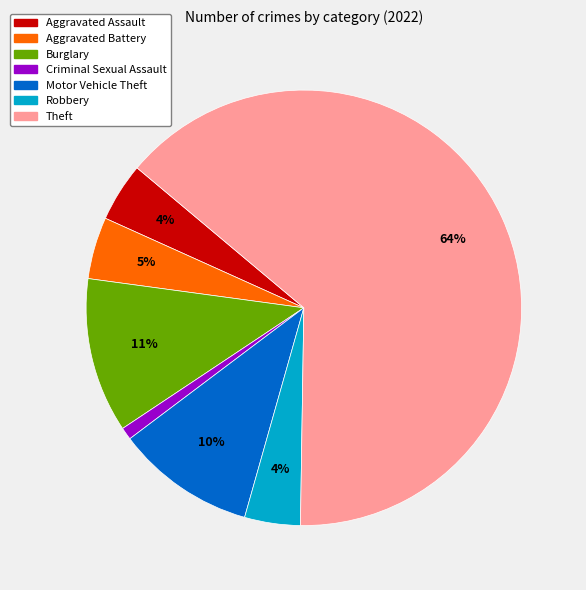

To the nearest percent, what is the average slice percentage?

14%